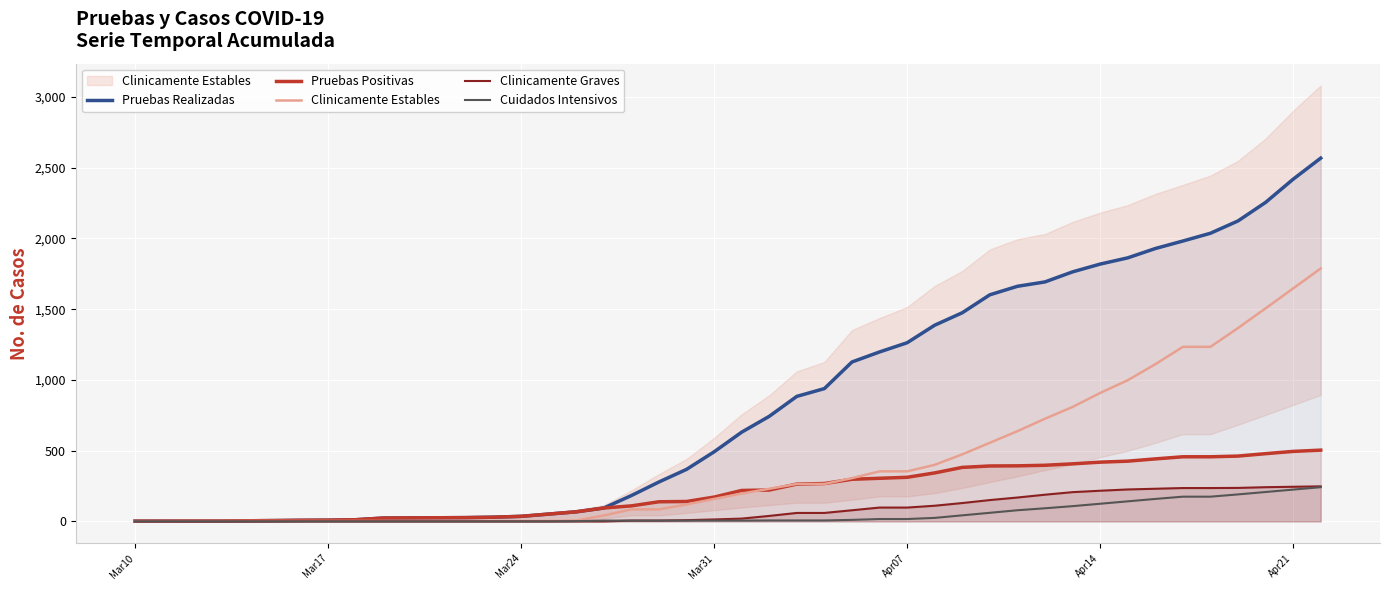

At how many categories does at least one series exceed 1331?

15